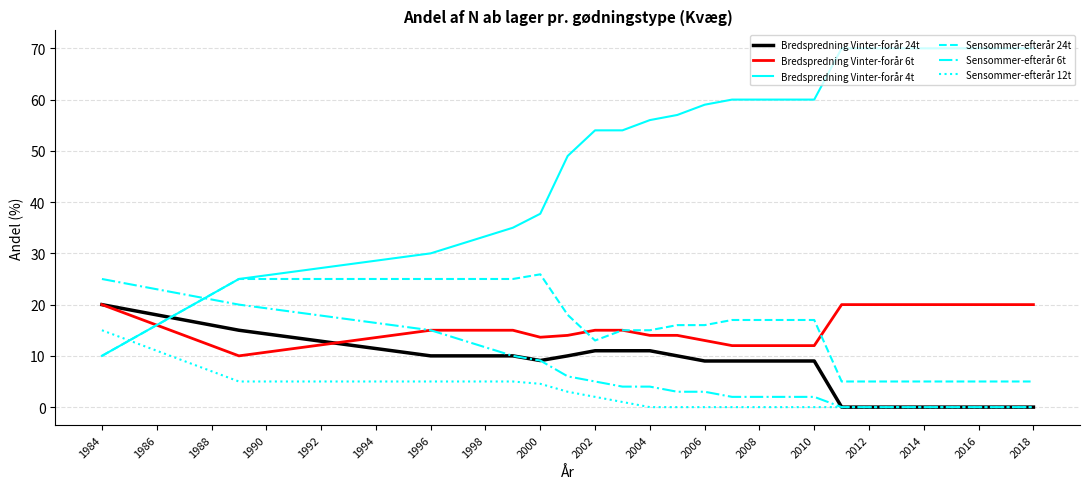

Which series has the largest total across all categories?

Bredspredning Vinter-forår 4t